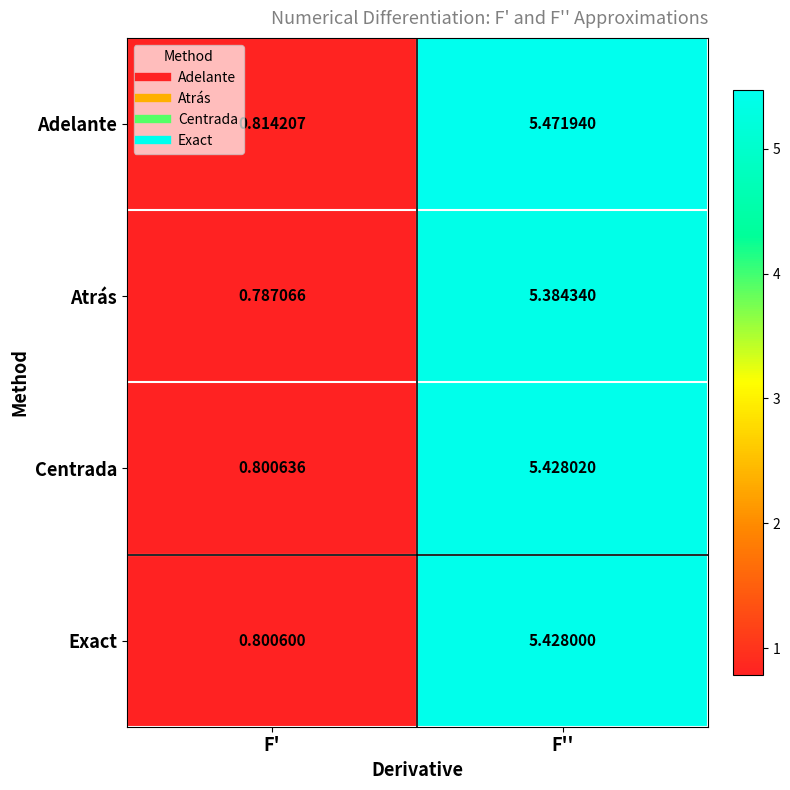

Which series changed the most between F' and F''?

Adelante